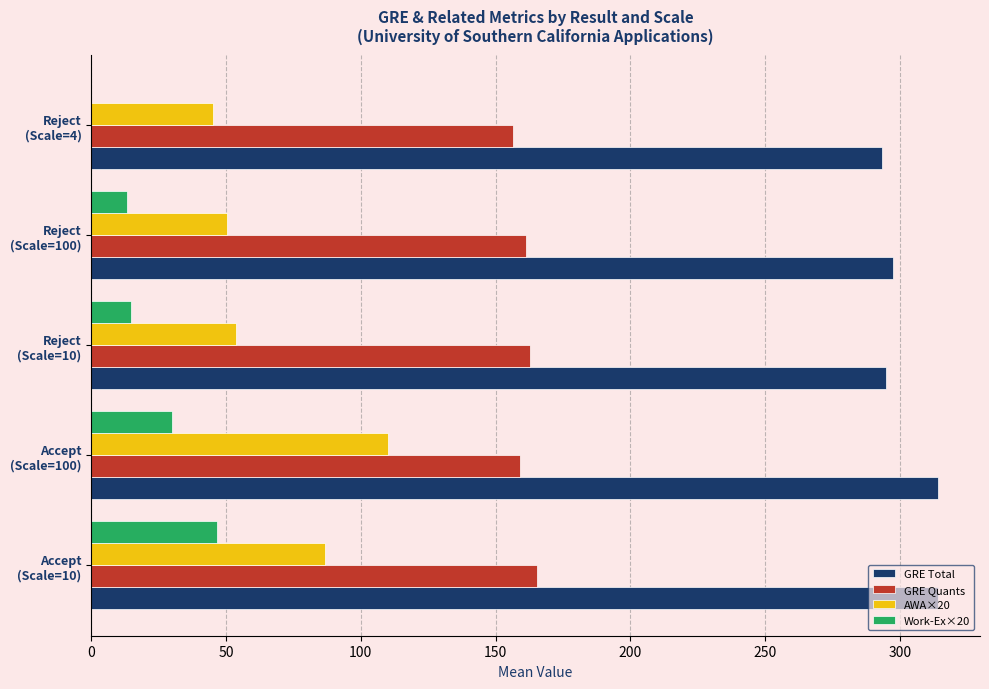

How many data points does each series have?

5